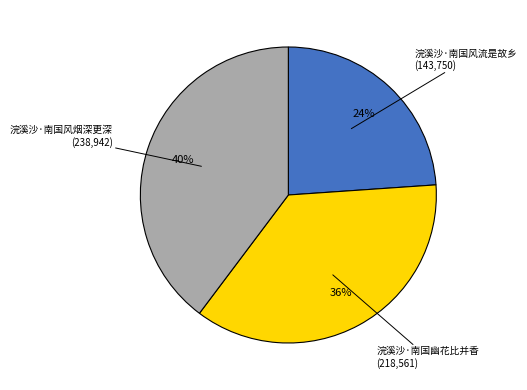

To the nearest percent, what is the difference between the largest and smallest slice percentages?

16%